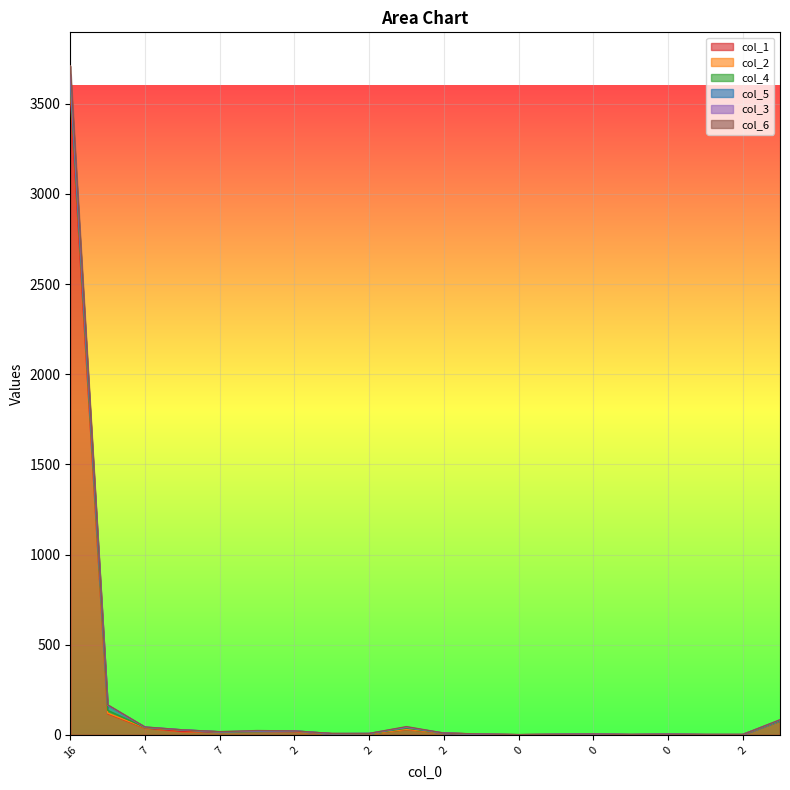

True or false: col_1 and col_3 cross at least once.

False